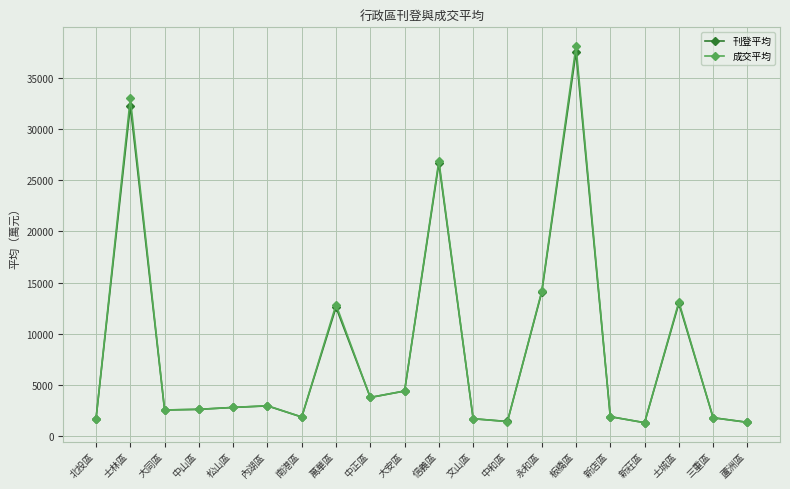

True or false: 刊登平均 has more than 1 points higher than both neighbors.

True